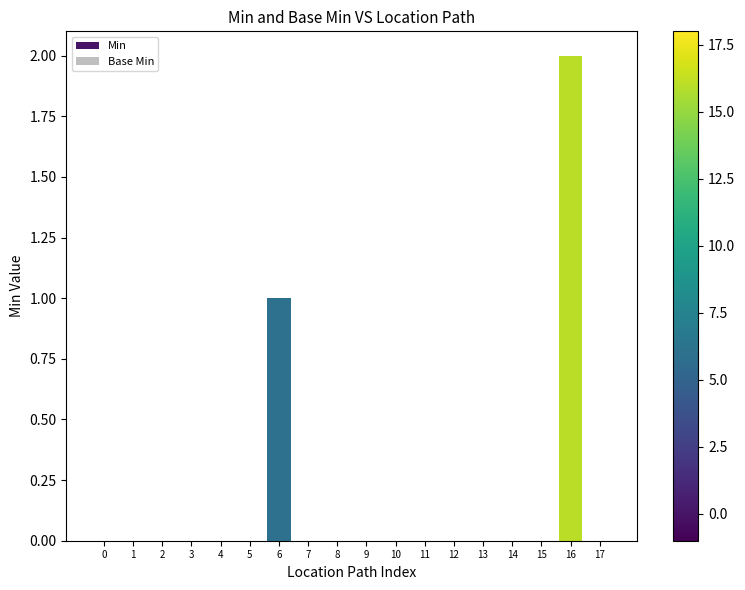

The value at 8 is -1. True or false?

False